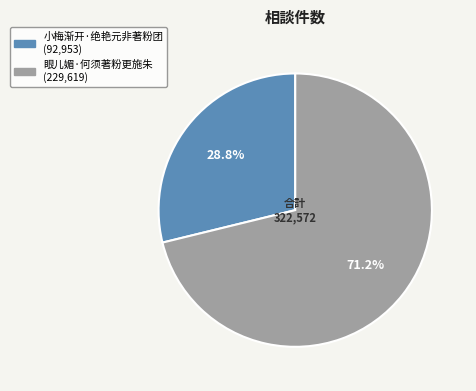

How many segments does this pie chart have?

2